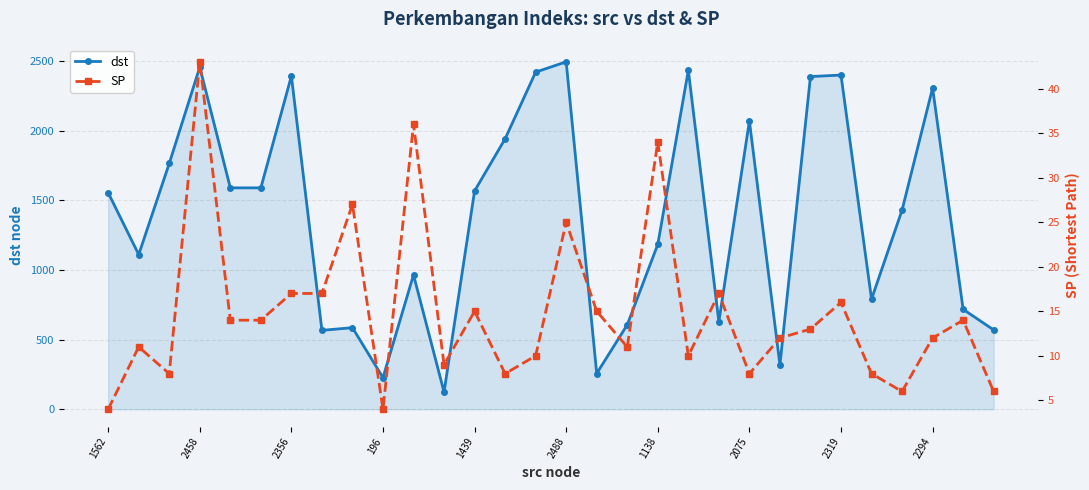

What is the value of the dst point at the 7th from the left?

2393